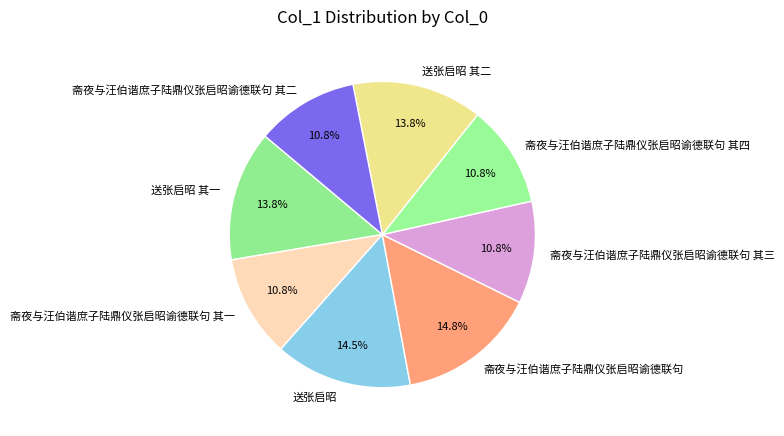

What percentage do 斋夜与汪伯谐庶子陆鼎仪张启昭谕德联句 其三 and 斋夜与汪伯谐庶子陆鼎仪张启昭谕德联句 其四 together represent?

21.6%